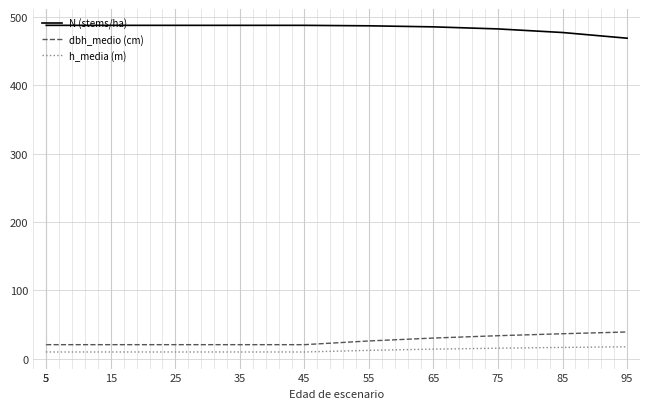

Is the value of h_media (m) at 65 greater than the value of N (stems/ha) at 15?

No